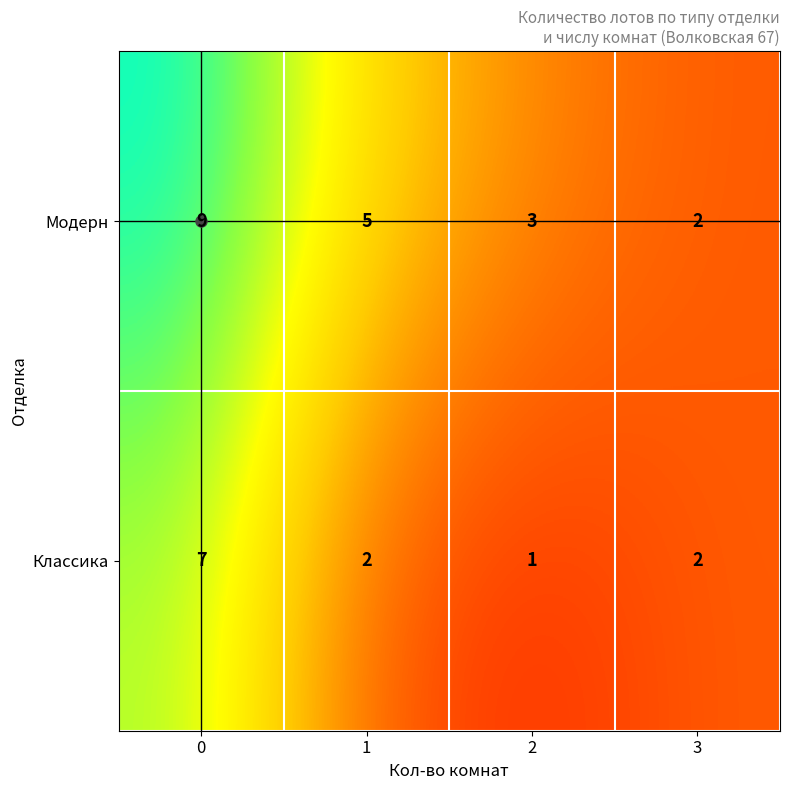

Which series has the largest total across all categories?

Модерн